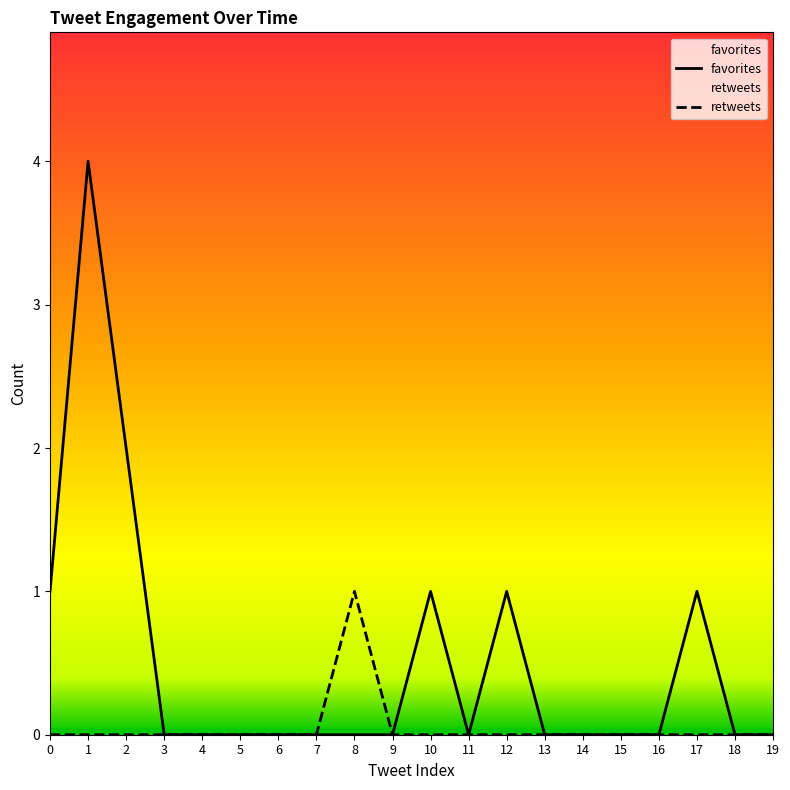

Reading left to right, what are all the values shown in this chart?

favorites: 1	4	2	0	0	0	0	0	0	0	1	0	1	0	0	0	0	1	0	0
retweets: 0	0	0	0	0	0	0	0	1	0	0	0	0	0	0	0	0	0	0	0